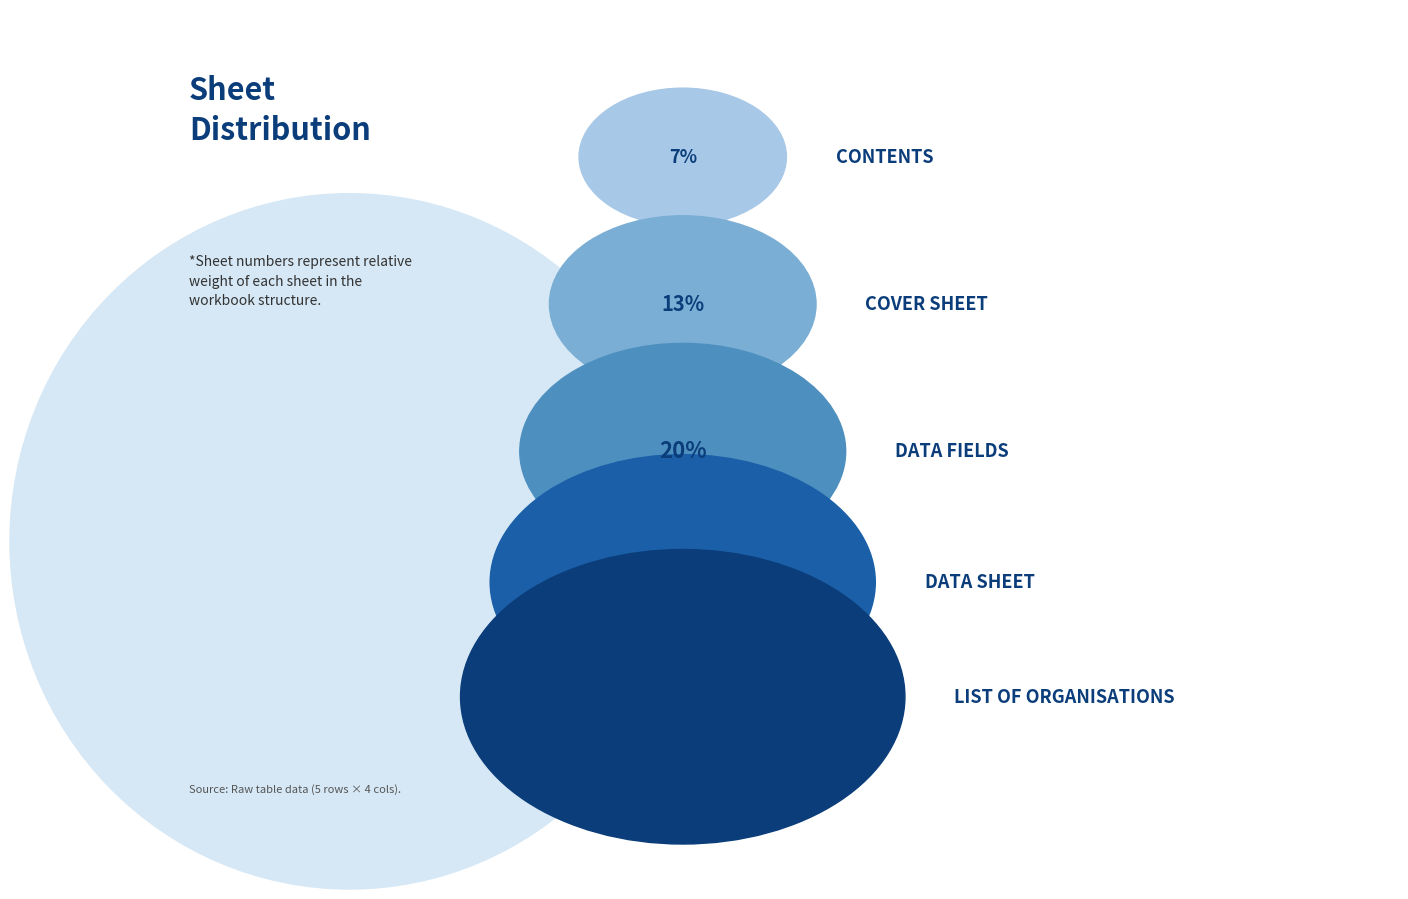

Do Data fields and List of organisations together represent more than half of the pie?

Yes